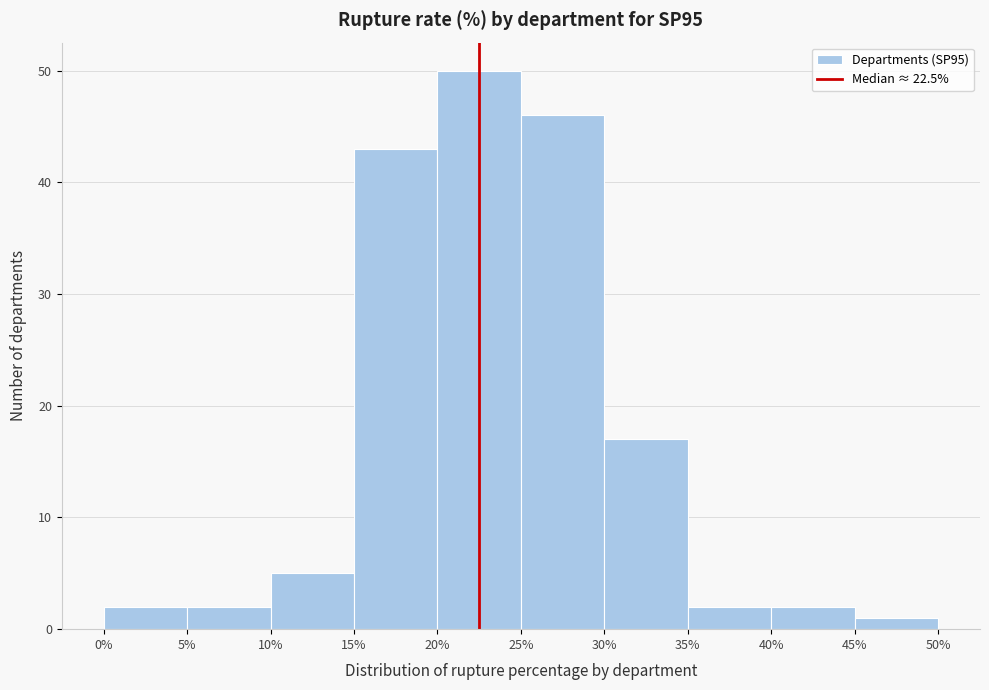

Which range on the x-axis has the tallest bar?

20% to 25%